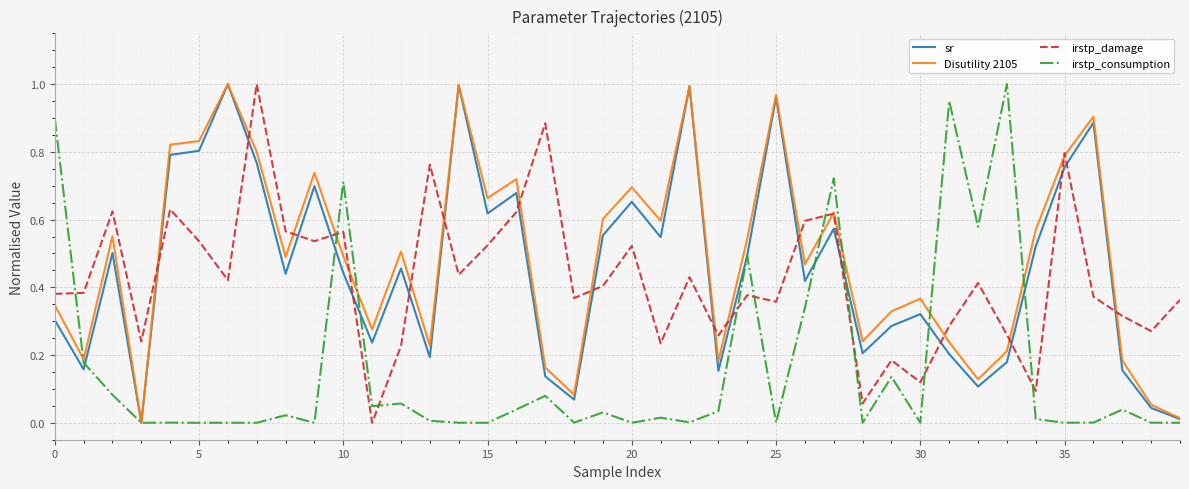

How many times do irstp_damage and irstp_consumption cross each other?

9